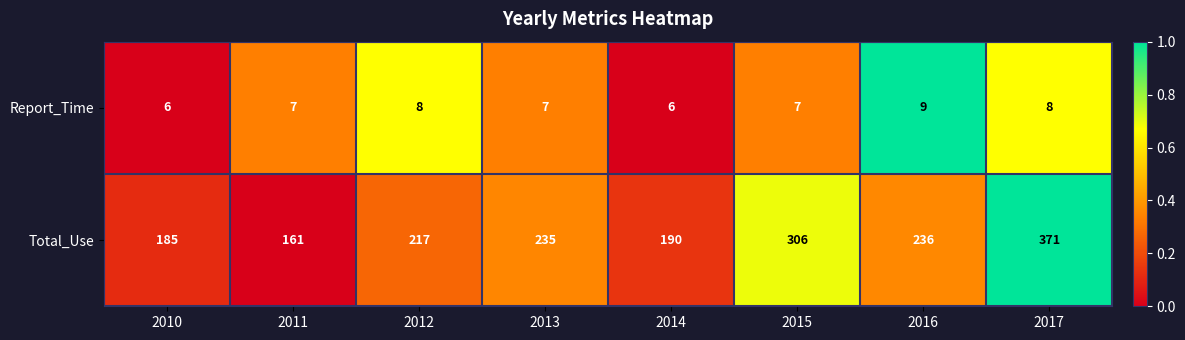

What is the minimum value shown in the chart?

6